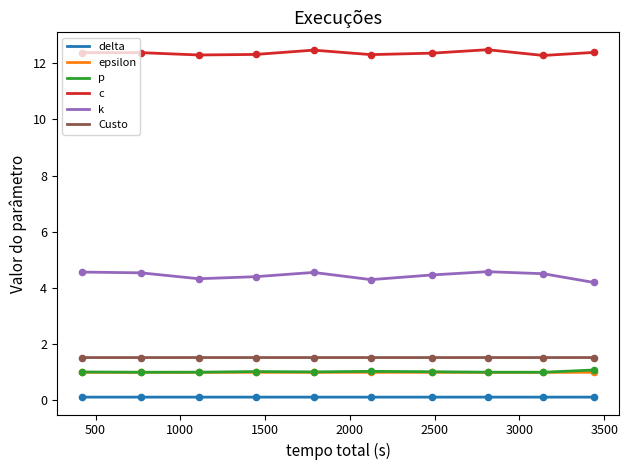

Which series has the largest total across all categories?

c